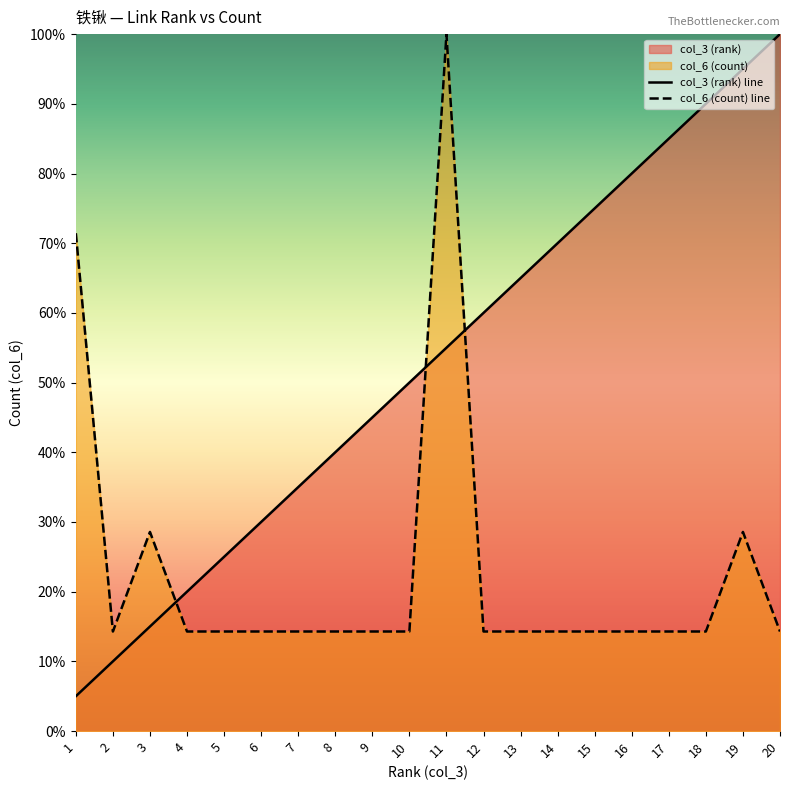

Where is col_3 (rank) line nearest to the value 52?

10